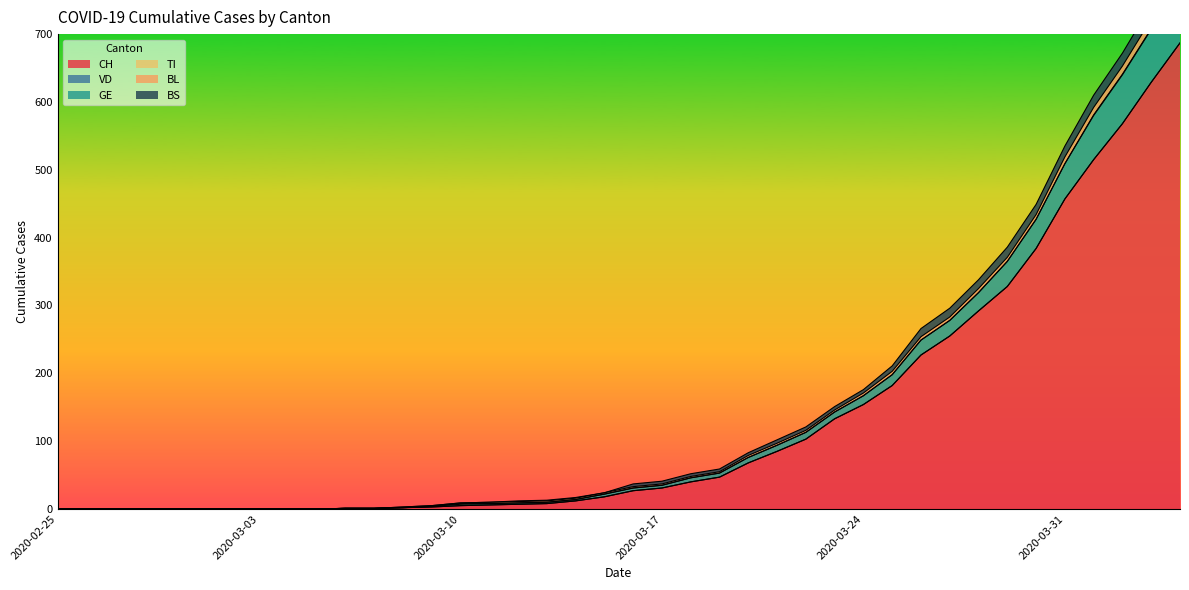

What is the maximum value for CH?

687